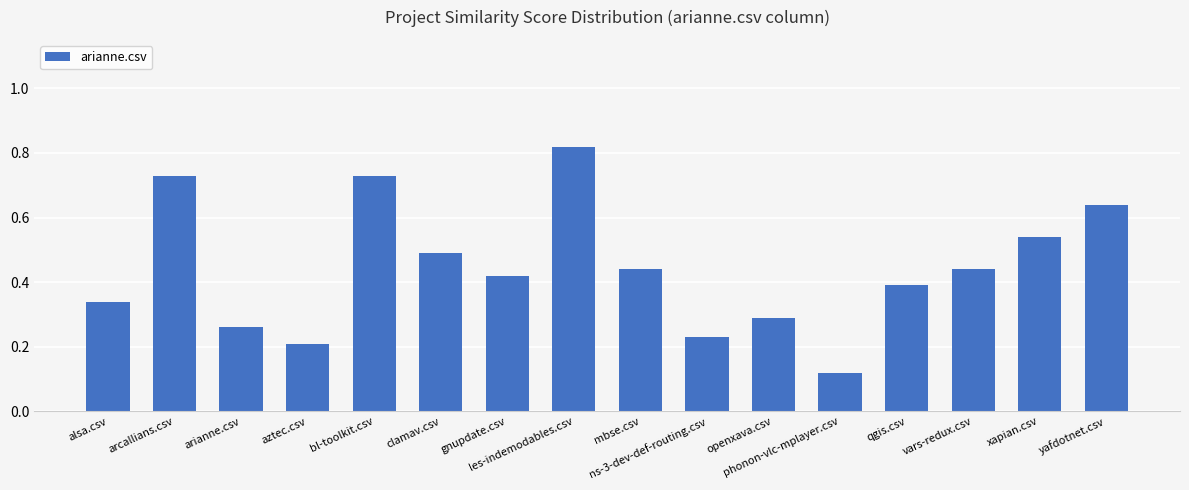

Is it true that the value at arianne.csv is 0.3?

True